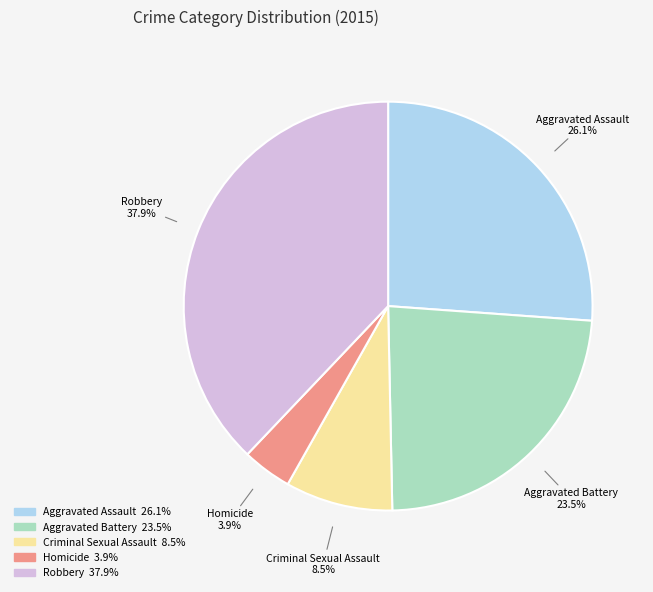

How many slices are in this pie chart?

5